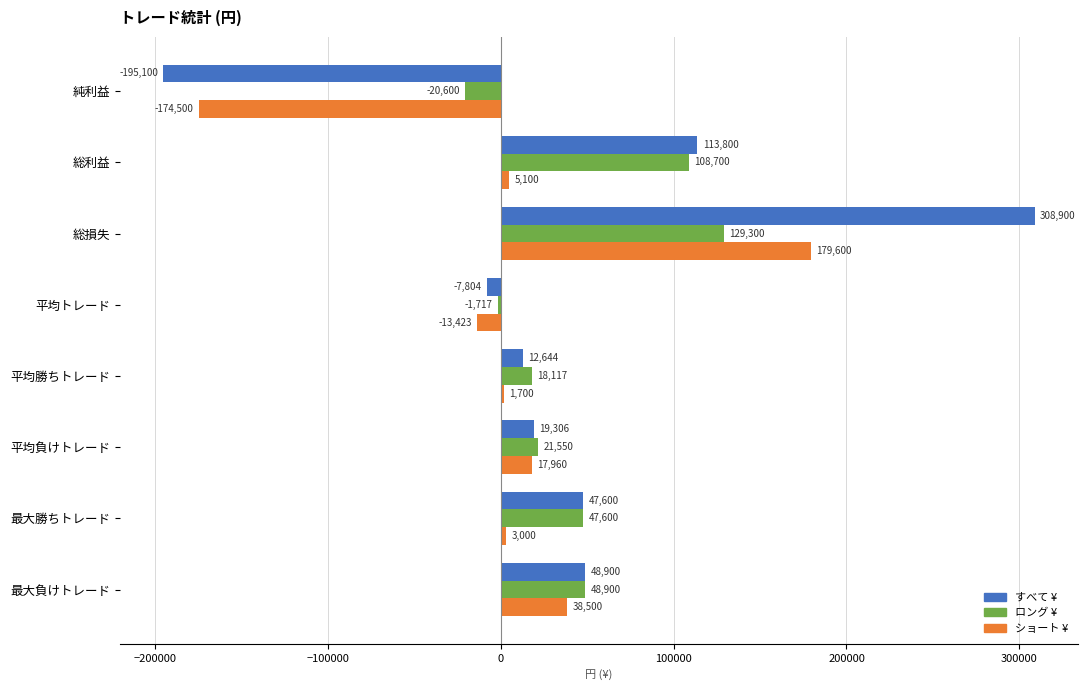

Is it true that ロング ¥ equals 18116.7 at 平均勝ちトレード?

True